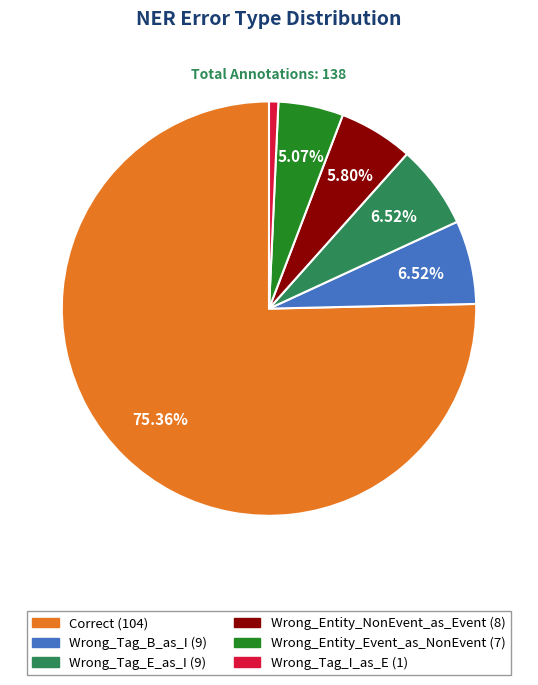

To the nearest percent, what percentage of the pie is Wrong_Tag_B_as_I?

7%